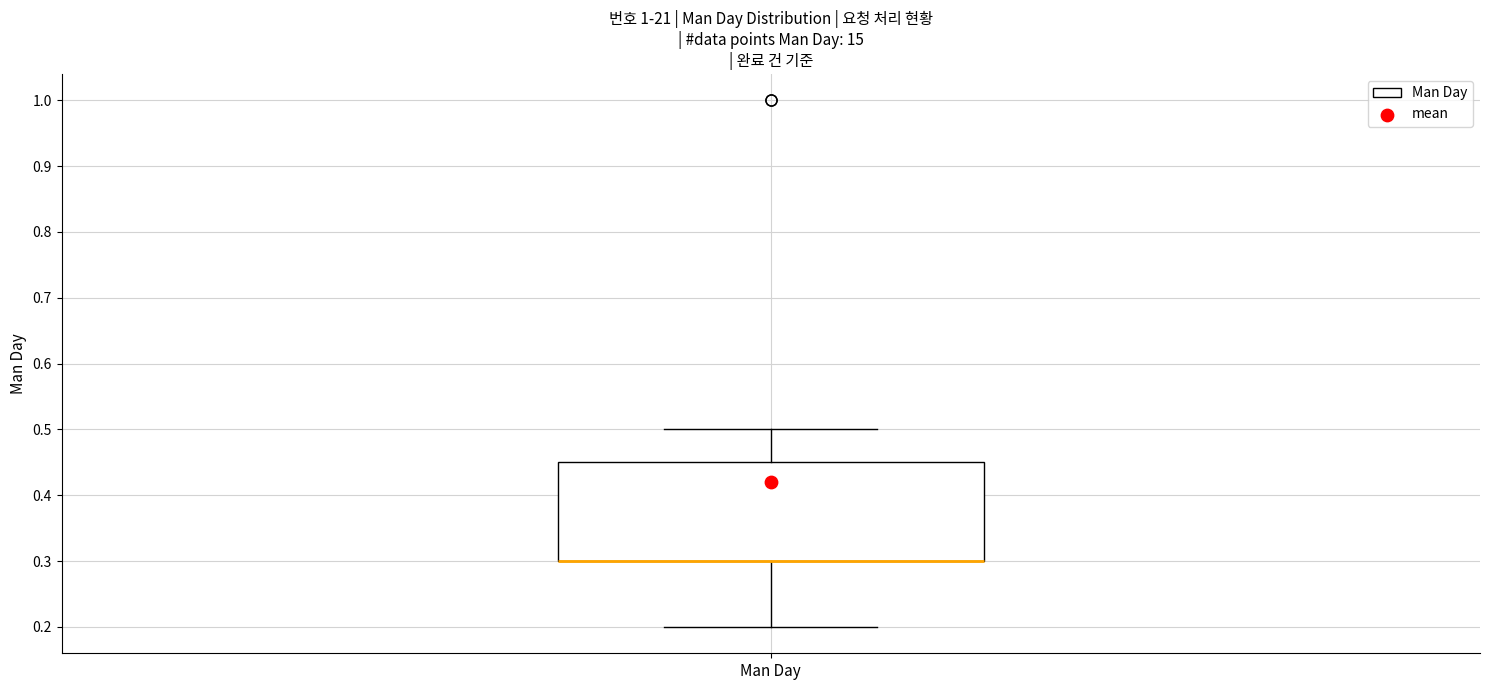

Read this box plot against the y-axis: the position of the median line, the range covered by the box, and the ends of both whiskers. The values are not printed on the chart, so give them approximately, as read against the axis.

median 0.30 (drawn on the box's lower edge), box 0.30 to 0.45, whiskers 0.20 to 0.50